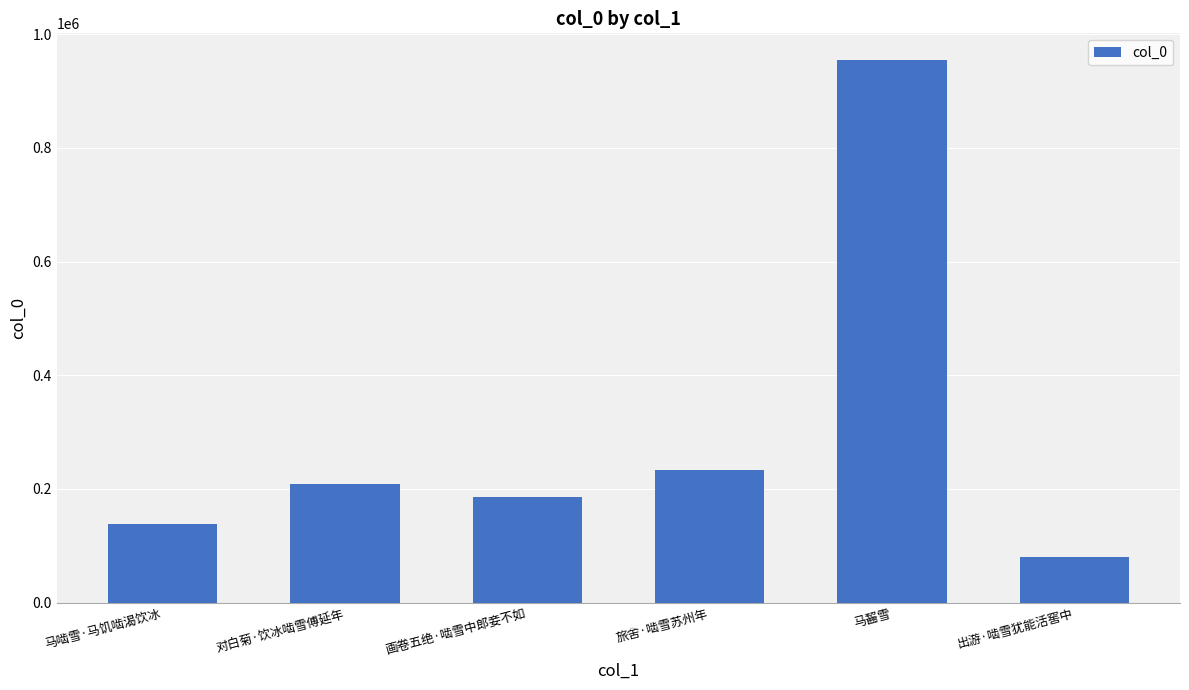

Between 马啮雪·马饥啮渴饮冰 and 马齧雪, which is larger?

马齧雪